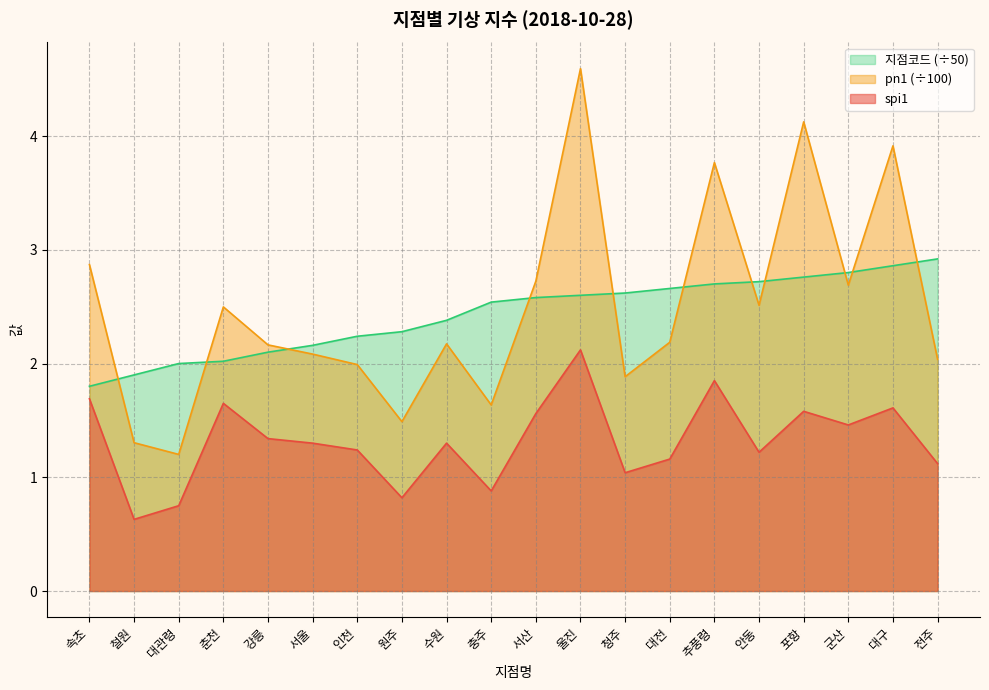

What is the spread (max minus min) of values at 원주?

1.5